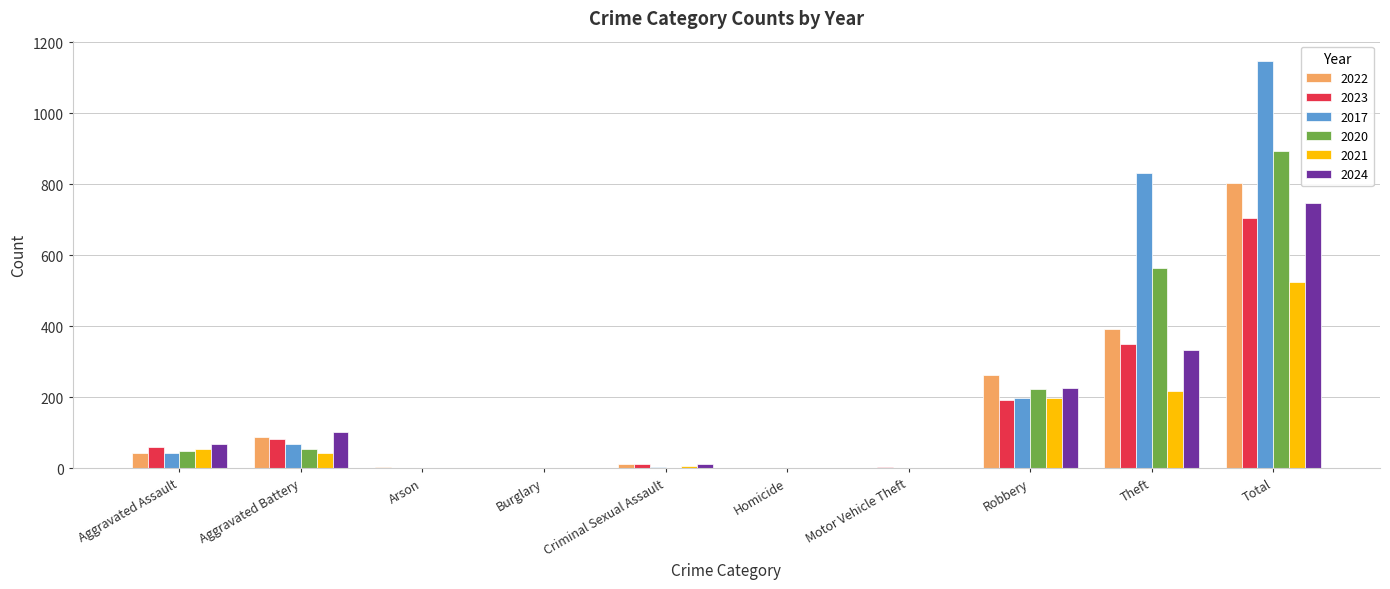

How many series are shown in this chart?

6